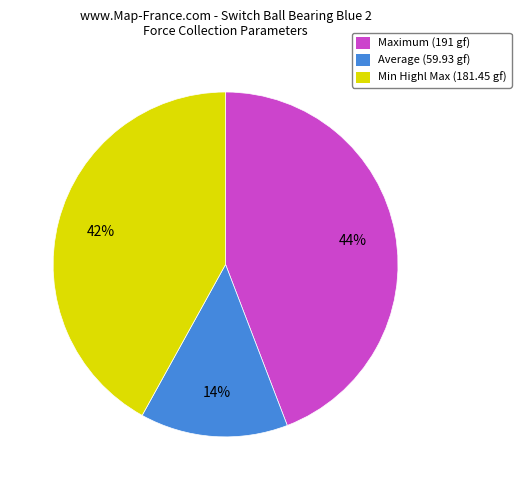

Is there any slice that represents more than half of the pie?

No